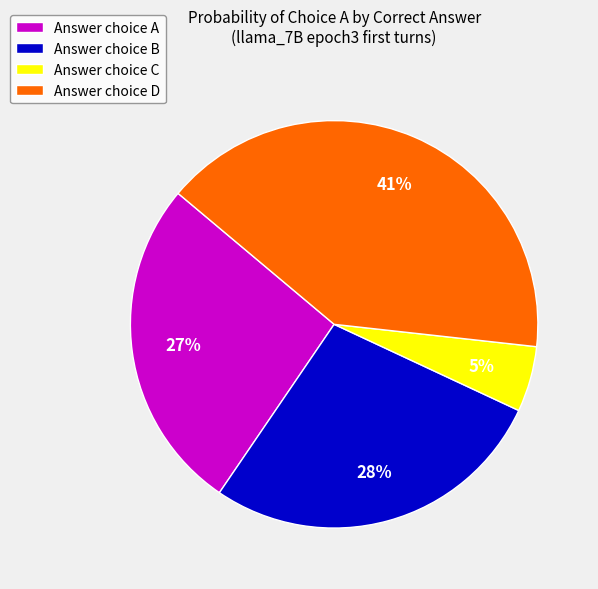

Is the sum of Answer choice C and Answer choice B greater than half?

No